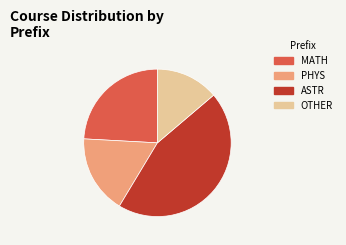

Combined, do ASTR and MATH account for over 50%?

Yes